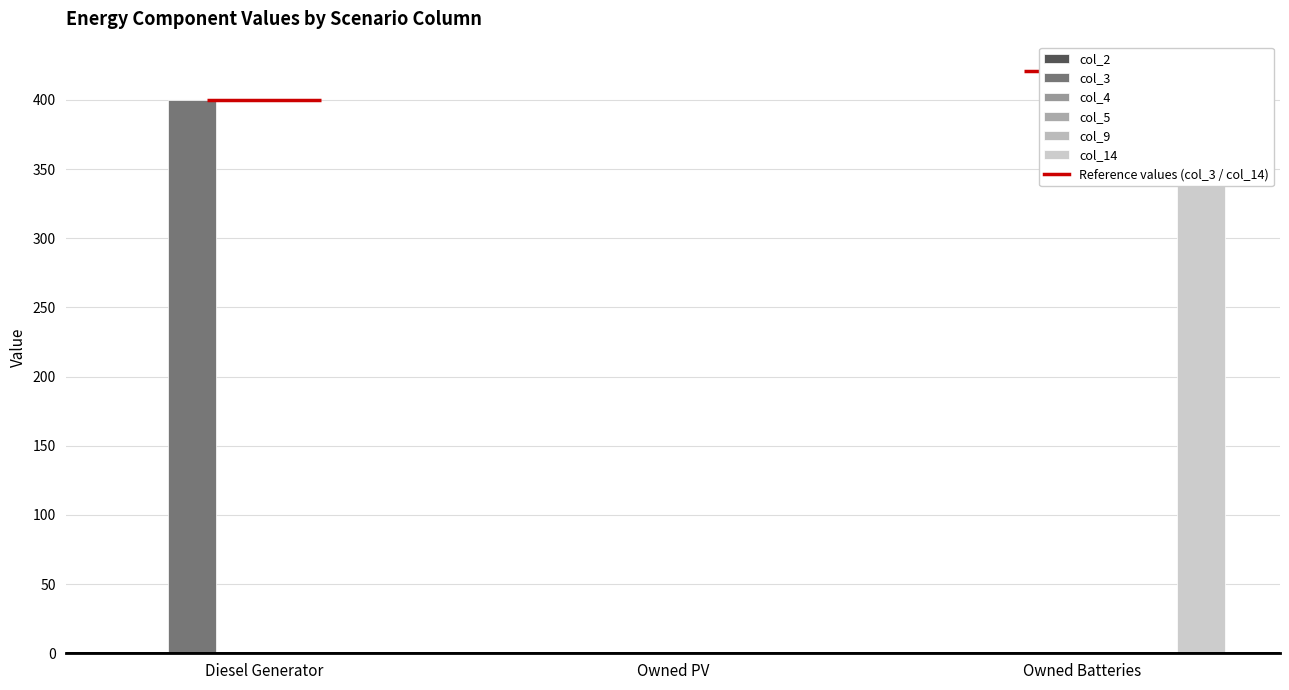

Which series has the widest spread of values?

col_14